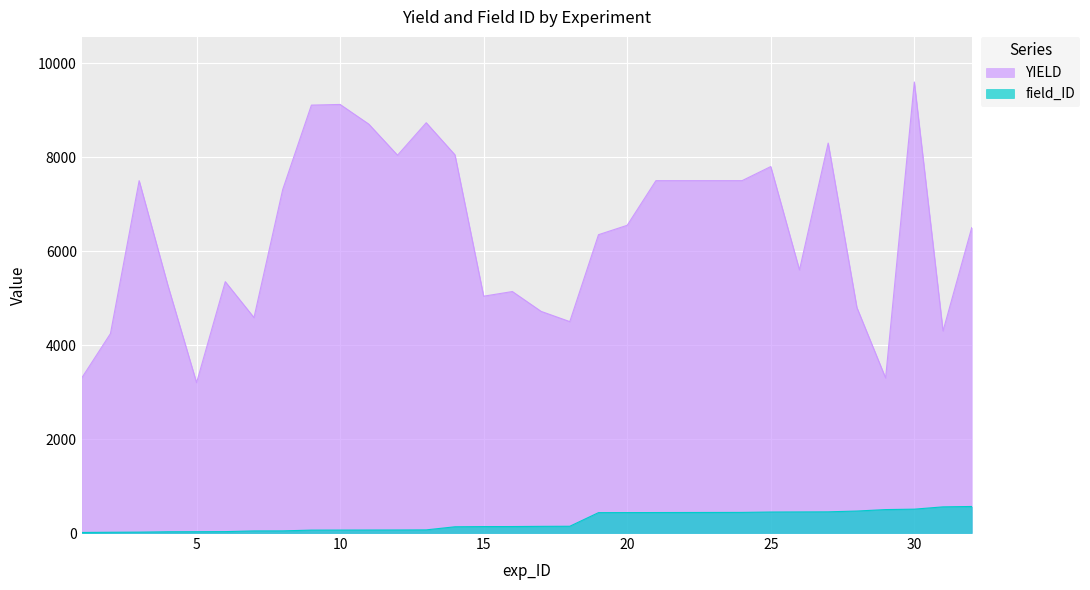

Reading left to right, transcribe all the data shown in this chart.

YIELD: 3300	4244	7500	5274	3200	5350	4586	7310	9108	9122	8703	8042	8733	8050	5041	5140	4718	4500	6350	6550	7500	7500	7500	7500	7800	5600	8300	4800	3300	9600	4300	6500
field_ID: 12	16	19	27	28	30	45	46	62	63	64	65	67	133	137	138	142	144	434	435	436	437	438	439	447	449	451	468	499	508	557	565